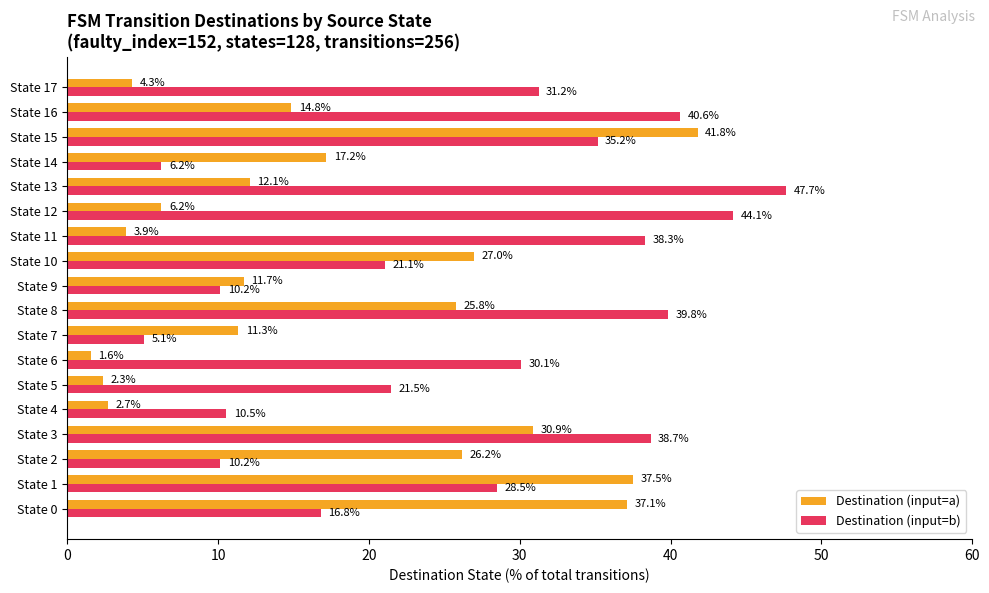

Which series has the largest total across all categories?

Destination (input=b)